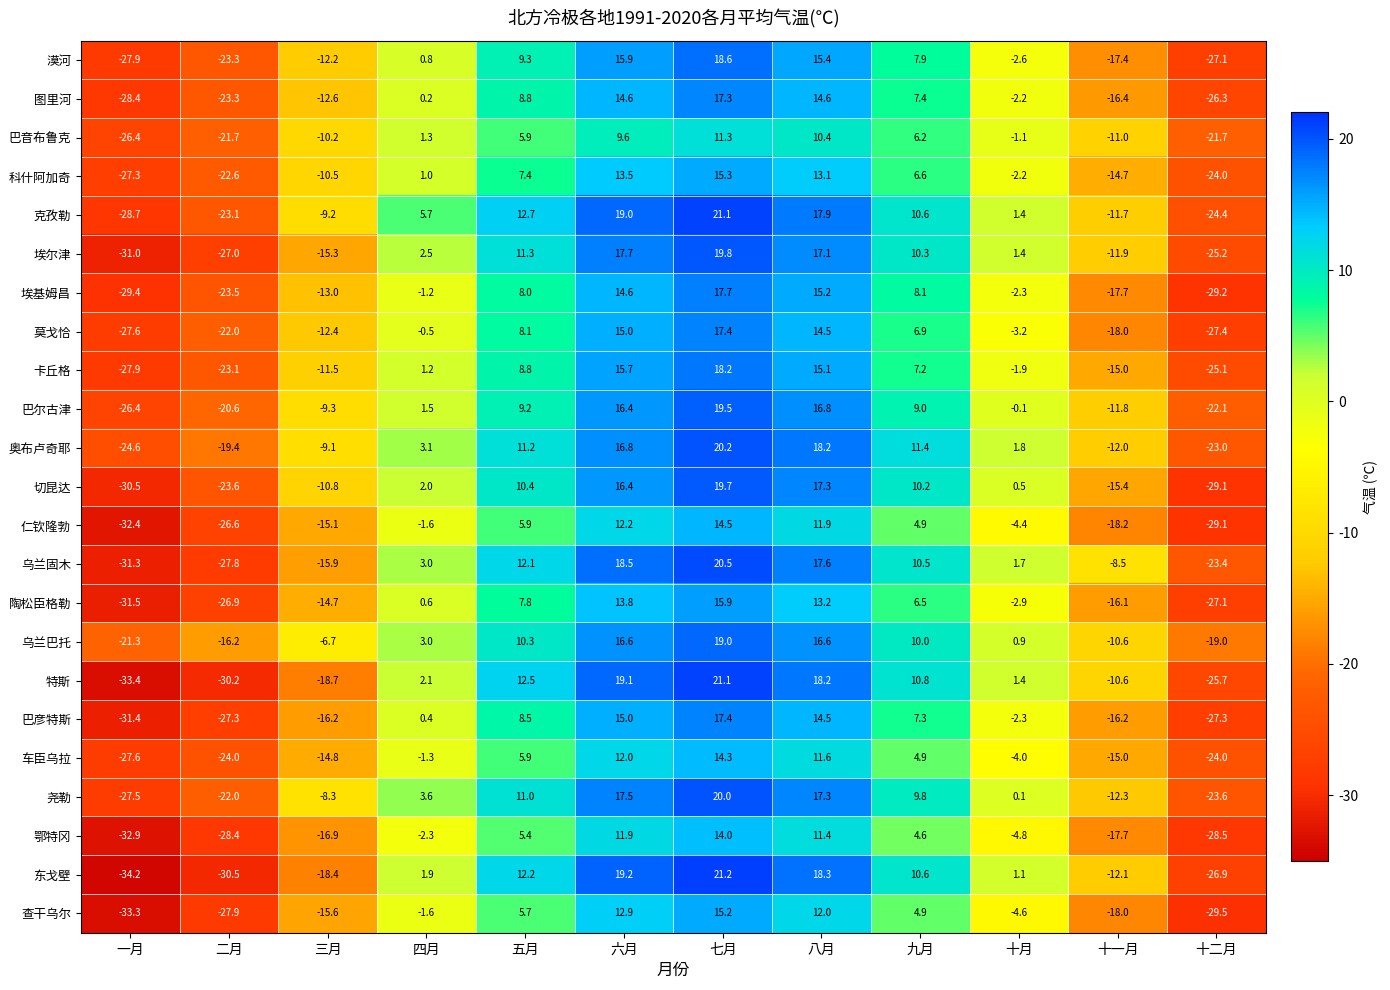

At which label does 尧勒 first exceed 3?

四月